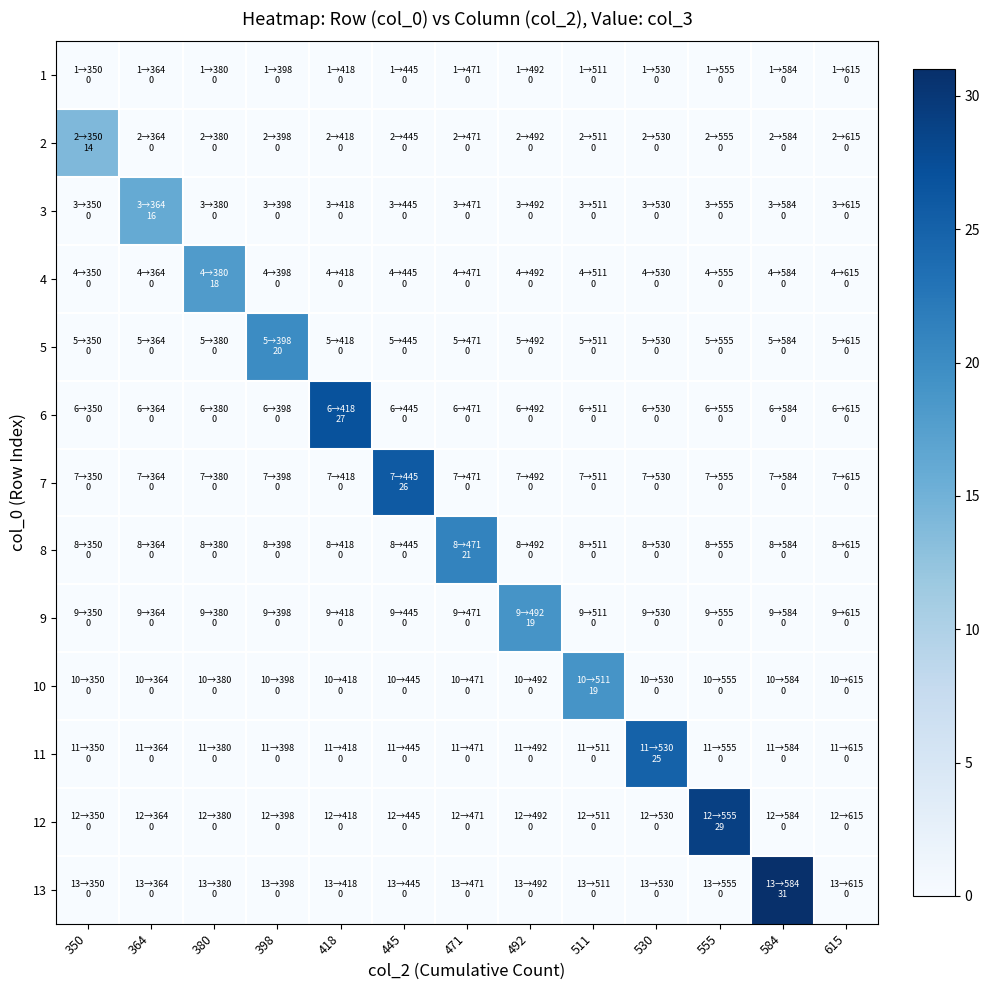

At 398, list the series in order from largest to smallest.

5, 1, 2, 3, 4, 6, 7, 8, 9, 10, 11, 12, 13